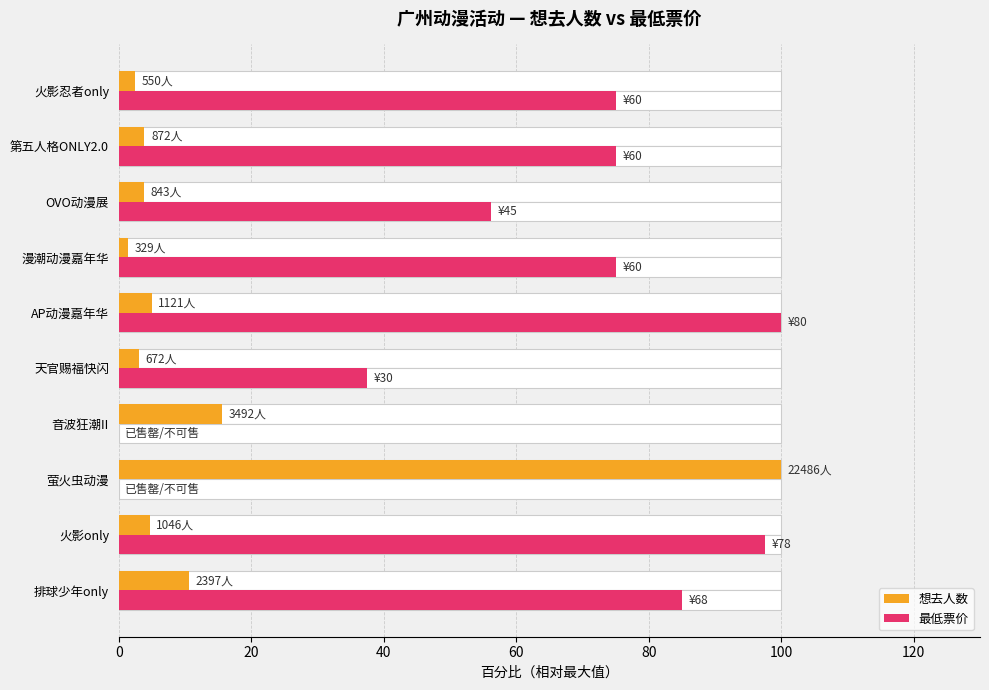

Which series has the largest range (max minus min)?

最低票价